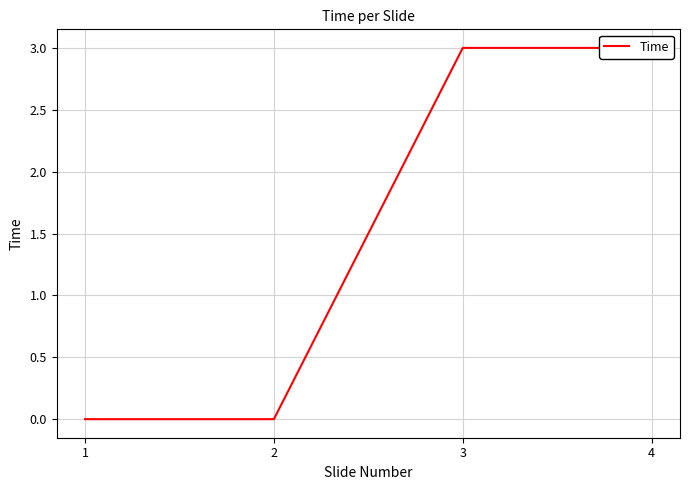

At which label is the value closest to 1?

1